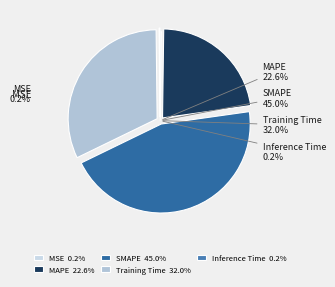

Combined, what portion of the pie is Inference Time and SMAPE?

45.2%